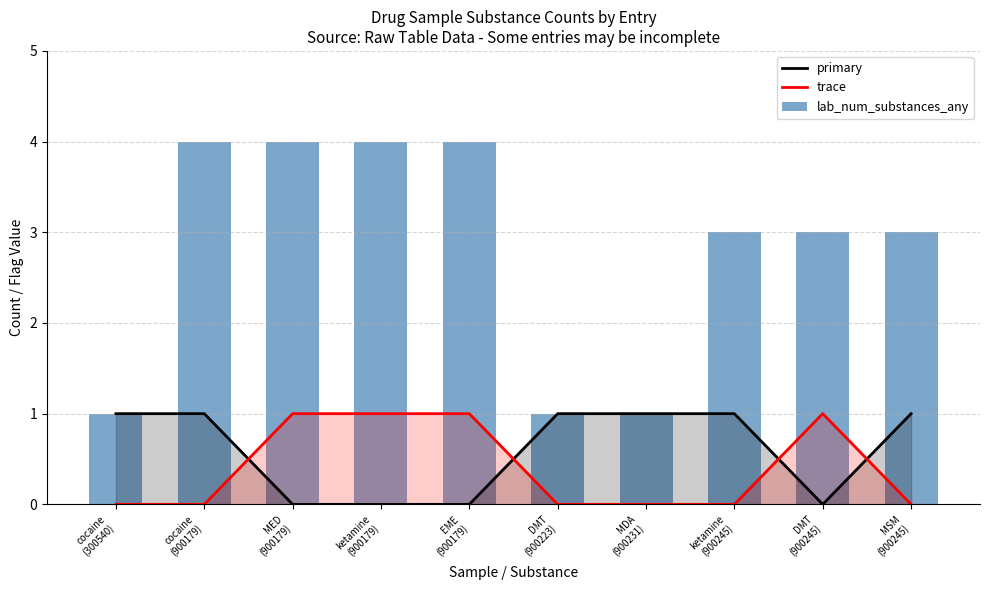

Reading left to right, extract all data points from this chart.

primary: cocaine
(300540)=1	cocaine
(900179)=1	MED
(900179)=0	ketamine
(900179)=0	EME
(900179)=0	DMT
(900223)=1	MDA
(900231)=1	ketamine
(900245)=1	DMT
(900245)=0	MSM
(900245)=1
trace: cocaine
(300540)=0	cocaine
(900179)=0	MED
(900179)=1	ketamine
(900179)=1	EME
(900179)=1	DMT
(900223)=0	MDA
(900231)=0	ketamine
(900245)=0	DMT
(900245)=1	MSM
(900245)=0
lab_num_substances_any: cocaine
(300540)=1	cocaine
(900179)=4	MED
(900179)=4	ketamine
(900179)=4	EME
(900179)=4	DMT
(900223)=1	MDA
(900231)=1	ketamine
(900245)=3	DMT
(900245)=3	MSM
(900245)=3